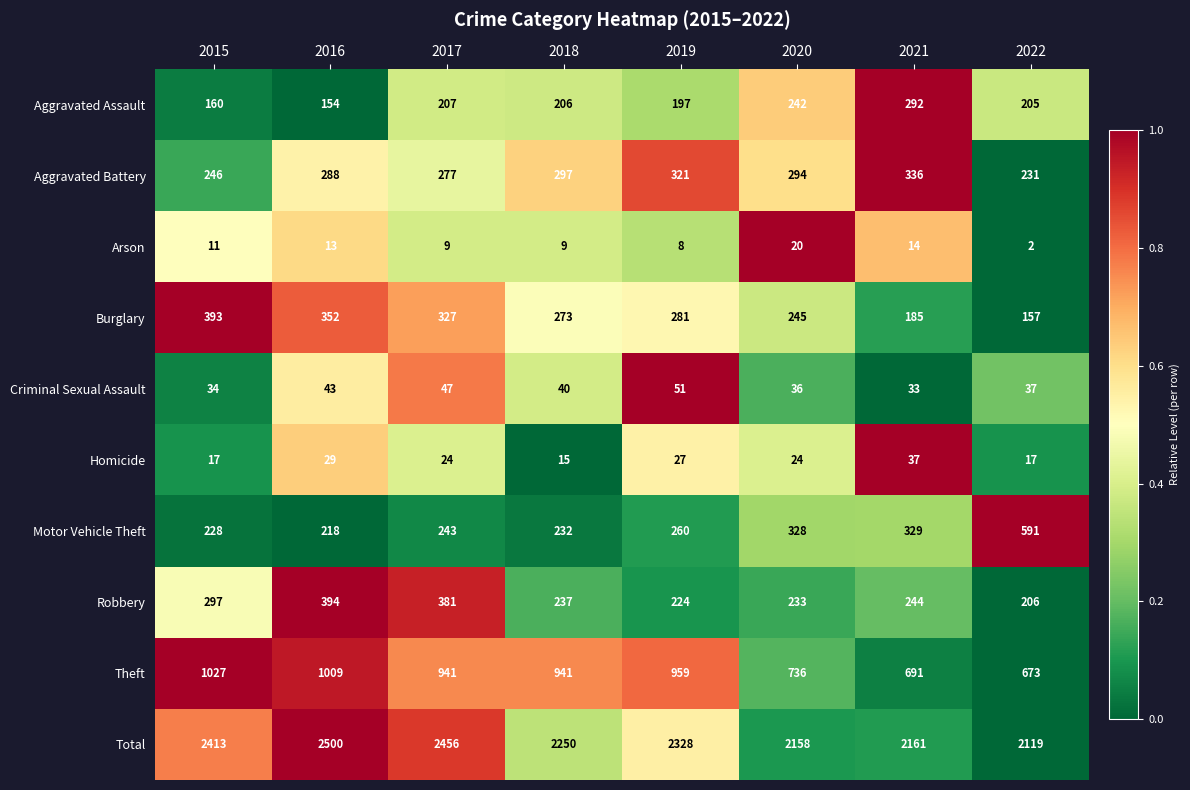

What is the approximate value of Motor Vehicle Theft at 2015, to the nearest 50?

250